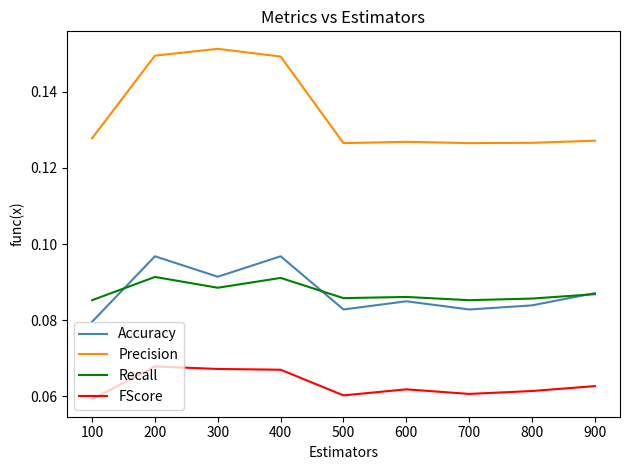

True or false: Accuracy and Precision cross at least once.

False